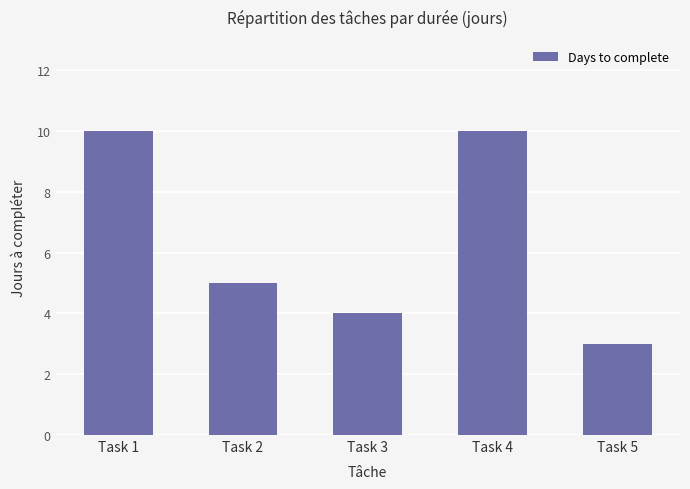

Does the chart contain stacked bars?

No